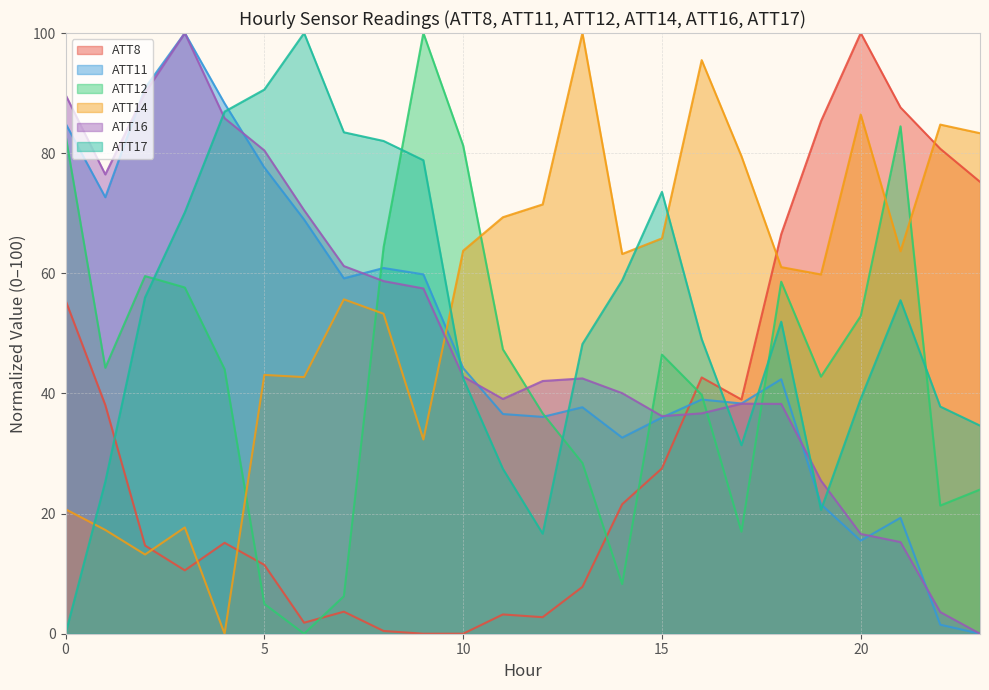

Reading right to left, extract all data points from this chart.

ATT8: 75.2	80.7	87.6	100.0	85.3	66.5	39.0	42.7	27.5	21.6	7.8	2.8	3.2	0.0	0.0	0.5	3.7	1.8	11.5	15.1	10.6	14.7	38.1	55.5
ATT11: 0.0	1.5	19.3	15.5	21.6	42.4	38.3	39.0	36.0	32.6	37.7	36.1	36.6	44.2	59.8	60.9	59.2	68.9	77.6	88.3	100.0	90.9	72.7	84.9
ATT12: 24.0	21.3	84.5	52.9	42.8	58.6	17.0	39.8	46.5	8.3	28.4	36.7	47.4	81.3	100.0	64.4	6.2	0.0	5.0	44.0	57.6	59.5	44.3	83.0
ATT14: 83.3	84.8	63.7	86.4	59.8	61.0	79.5	95.5	65.8	63.2	100.0	71.5	69.3	63.8	32.3	53.3	55.7	42.7	43.1	0.0	17.7	13.2	17.3	20.7
ATT16: 0.0	3.6	15.3	16.6	25.5	38.3	38.3	36.7	36.2	40.0	42.5	42.1	39.1	42.8	57.5	58.7	61.2	70.5	80.5	85.8	100.0	90.1	76.5	89.7
ATT17: 34.6	37.8	55.5	39.1	20.6	51.9	31.4	49.0	73.6	58.8	48.2	16.7	27.5	42.5	78.8	82.0	83.5	100.0	90.6	86.9	70.1	56.0	25.3	0.0